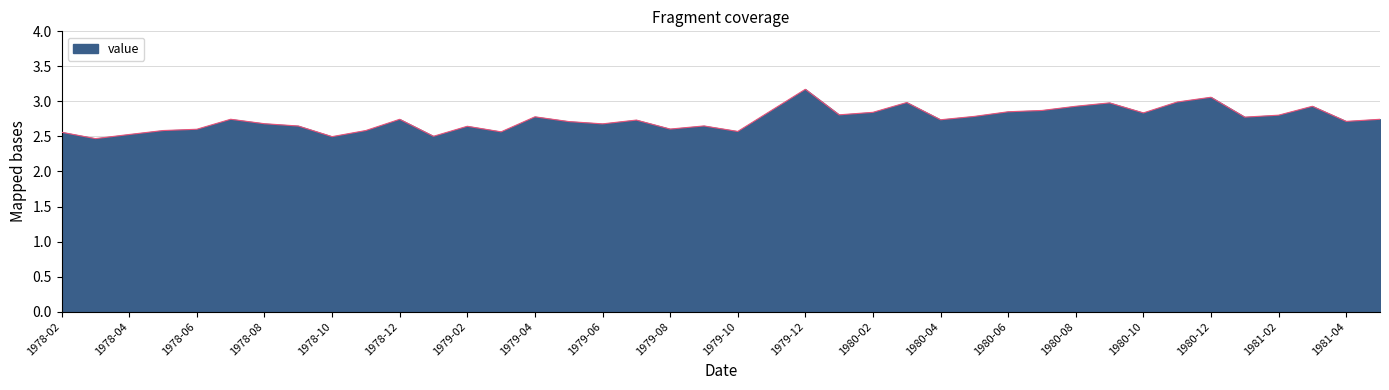

What is the minimum value shown in the chart?

2.5